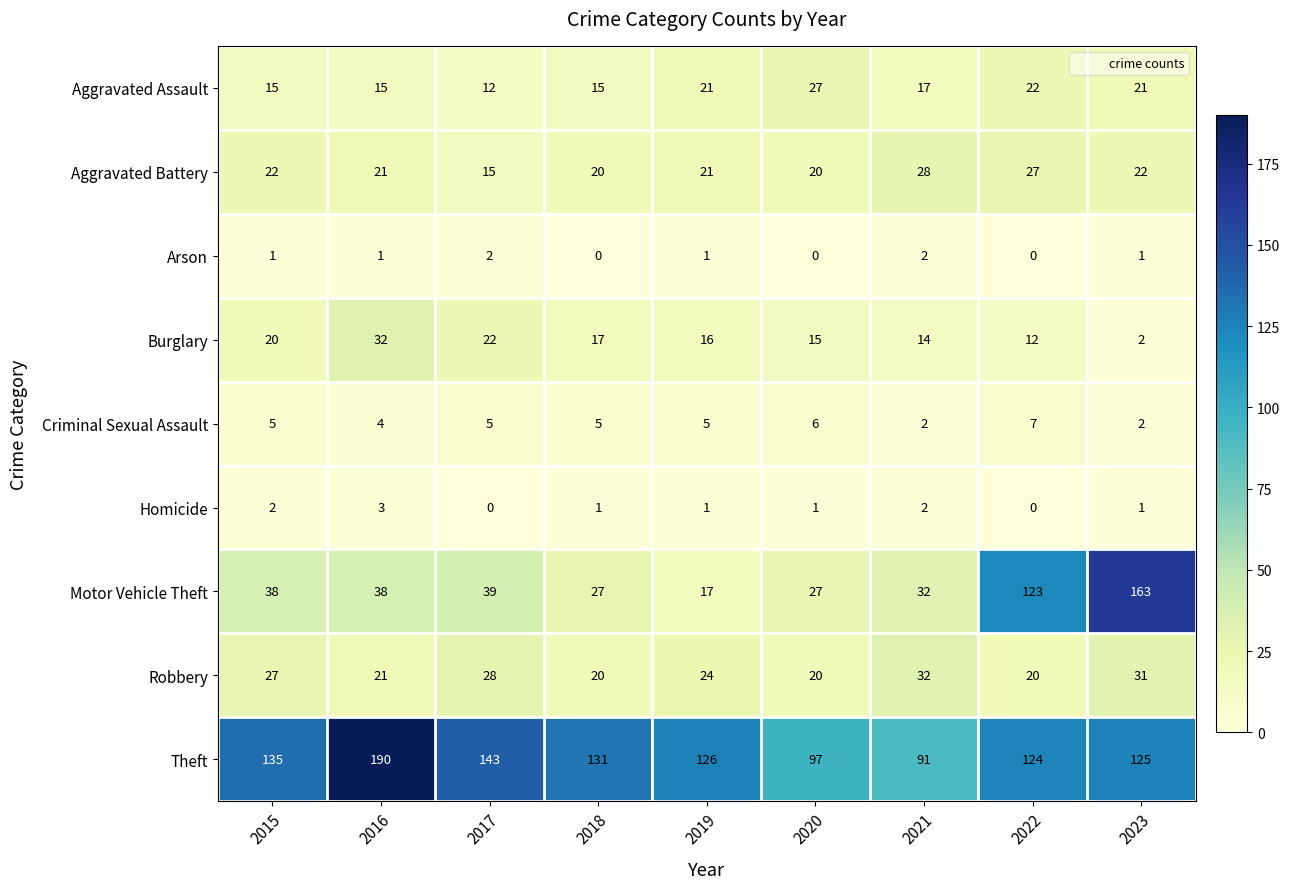

At which category does the chart reach its peak across all series?

2016